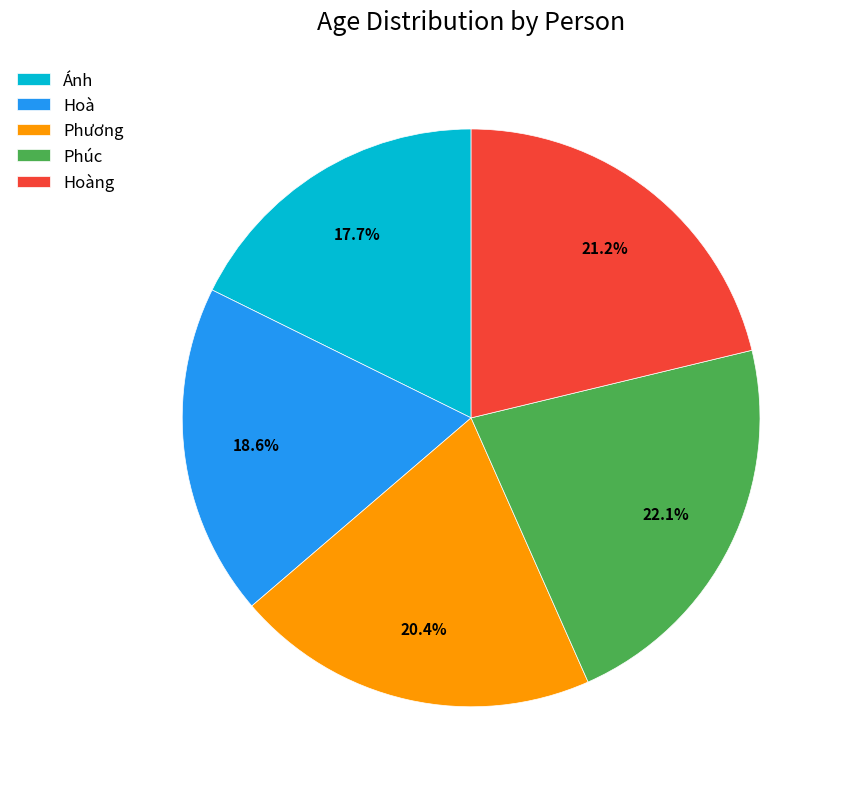

What percentage do Ánh and Hoàng together represent?

38.9%